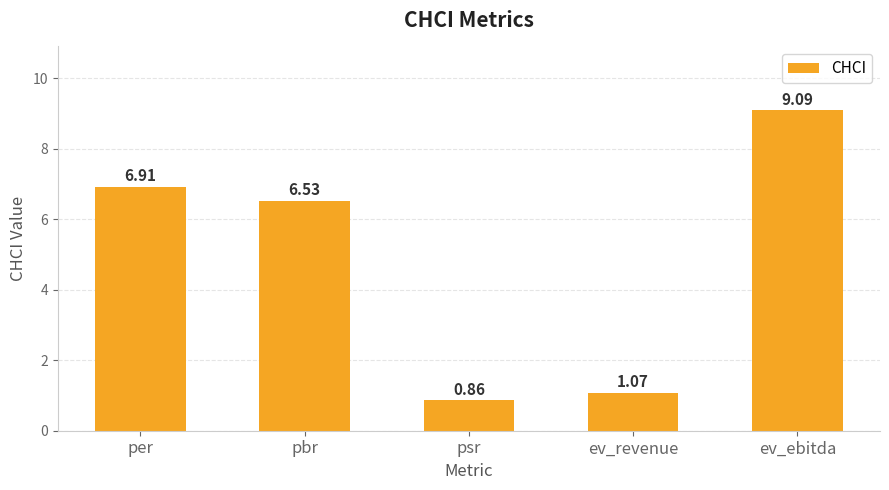

Which has a higher value, psr or ev_ebitda?

ev_ebitda